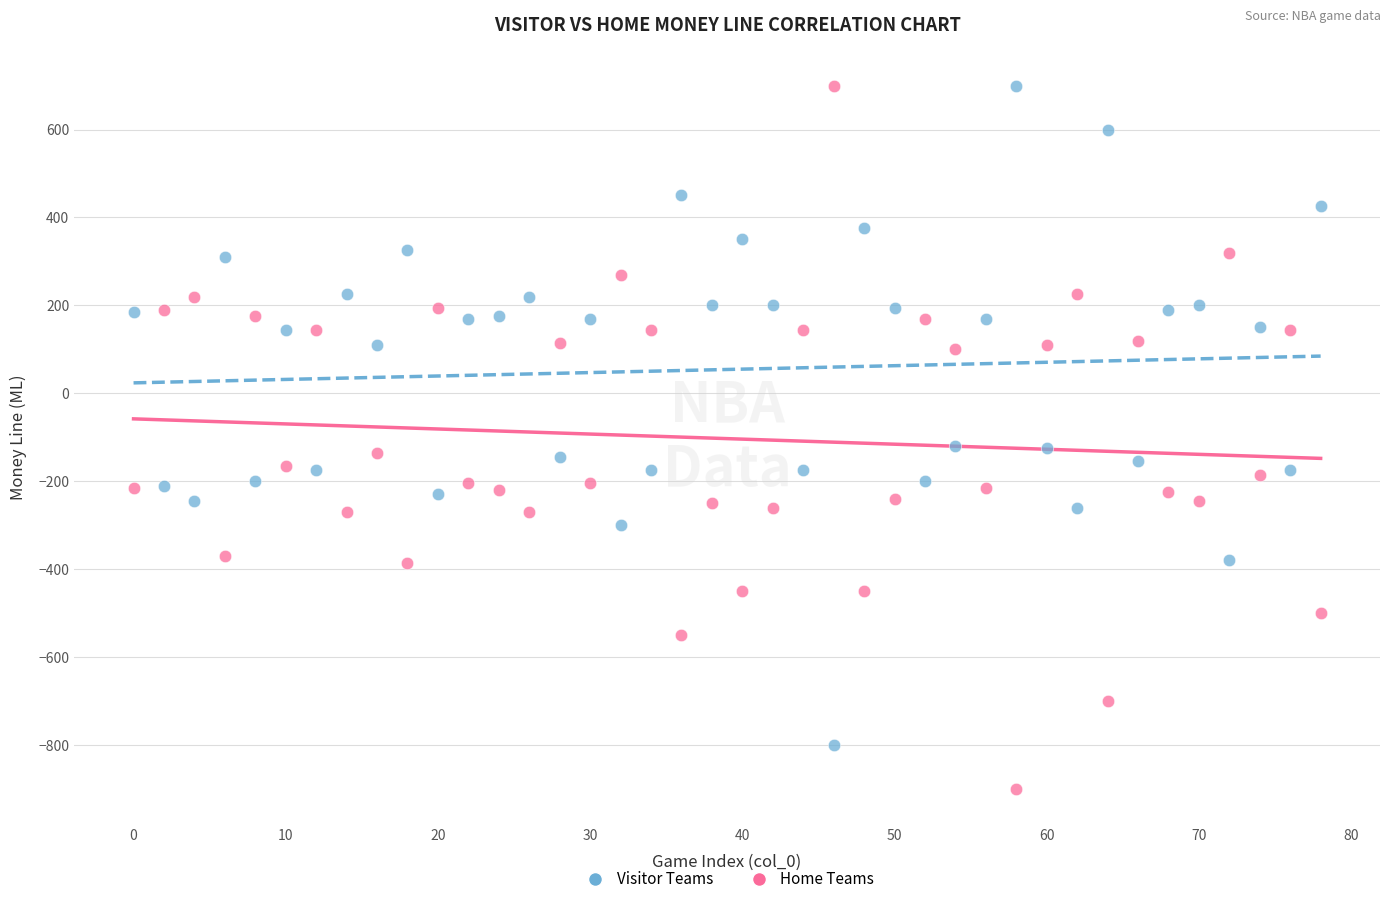

Which series has the widest spread of Y values?

Home Teams